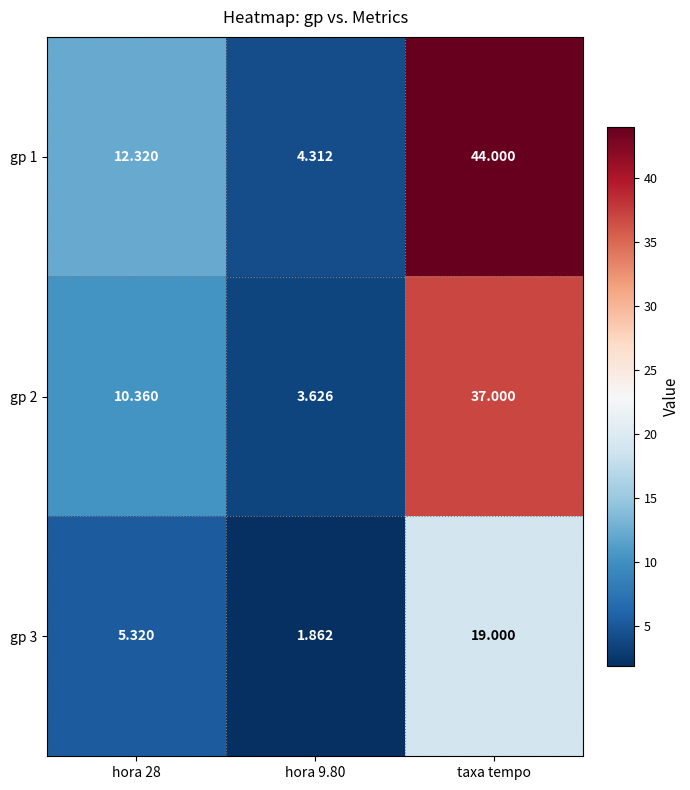

Is the value of gp 1 at hora 28 greater than the value of gp 2 at taxa tempo?

No